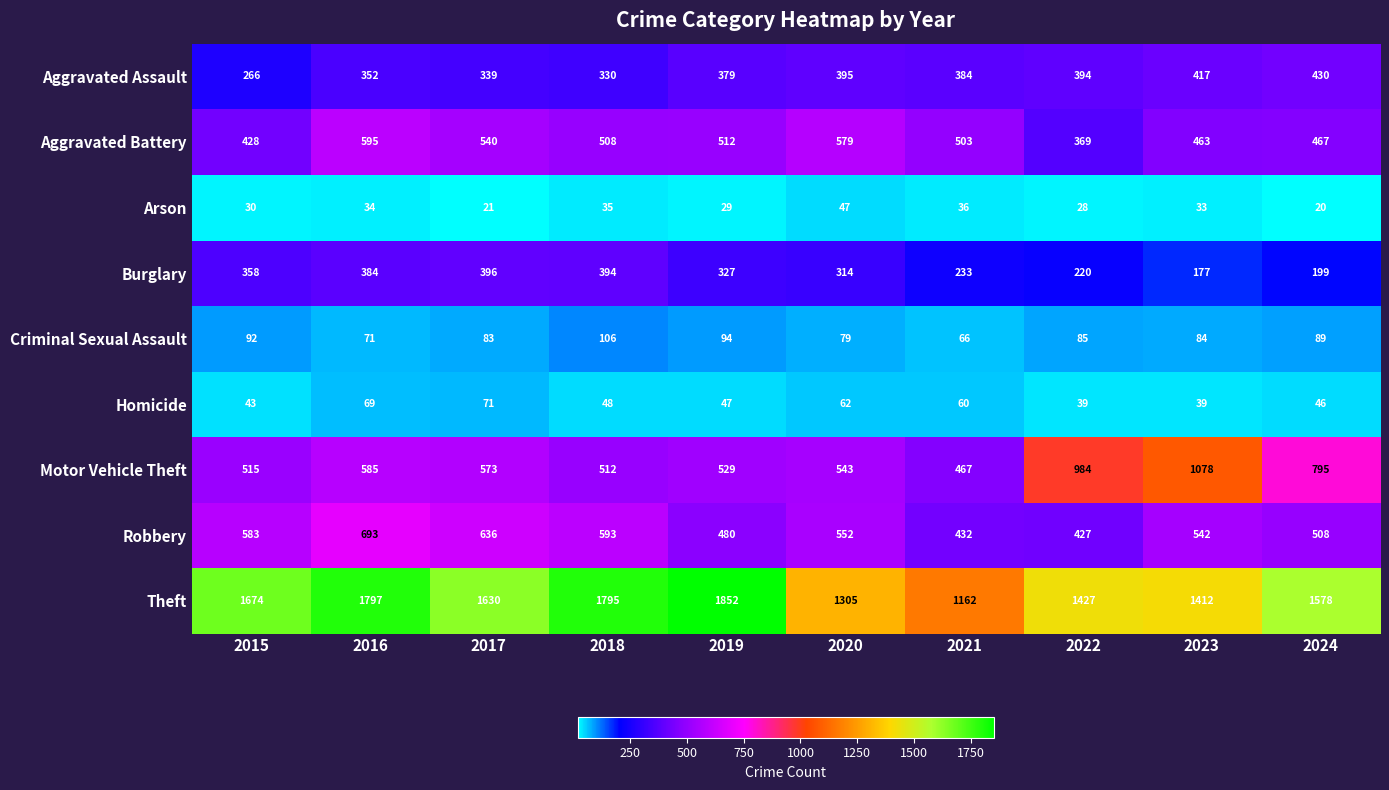

At 2016, list the series in order from smallest to largest.

Arson, Homicide, Criminal Sexual Assault, Aggravated Assault, Burglary, Motor Vehicle Theft, Aggravated Battery, Robbery, Theft